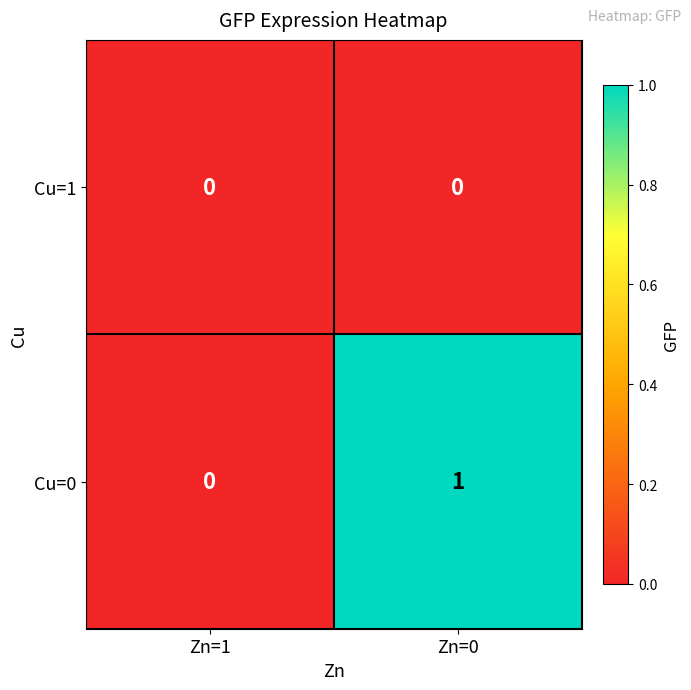

Rank the series by their maximum value, from lowest to highest.

Cu=1, Cu=0